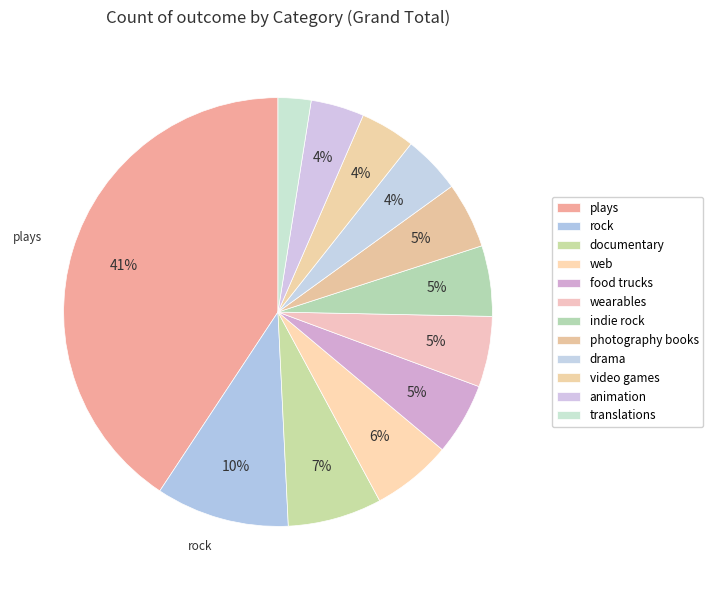

How many slices are in this pie chart?

12